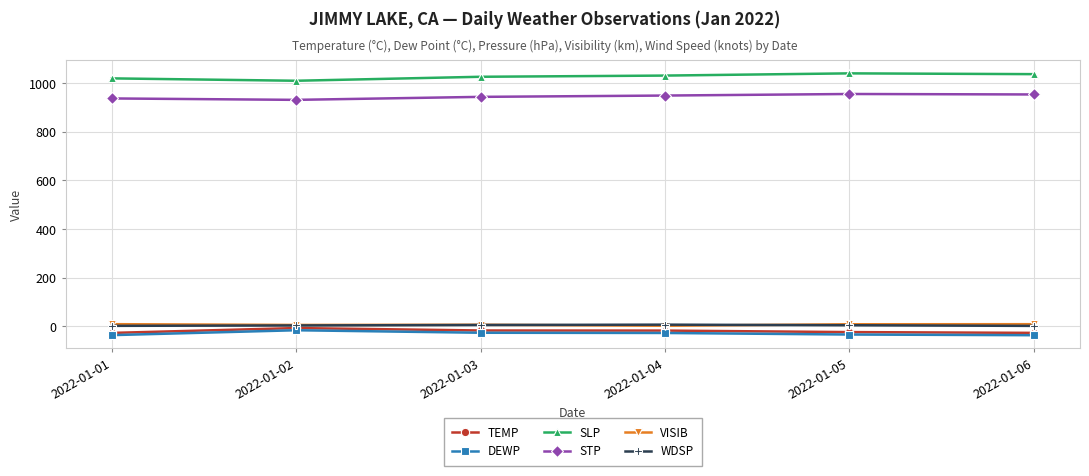

What is the difference between the maximum and second lowest values in the STP series?

18.3